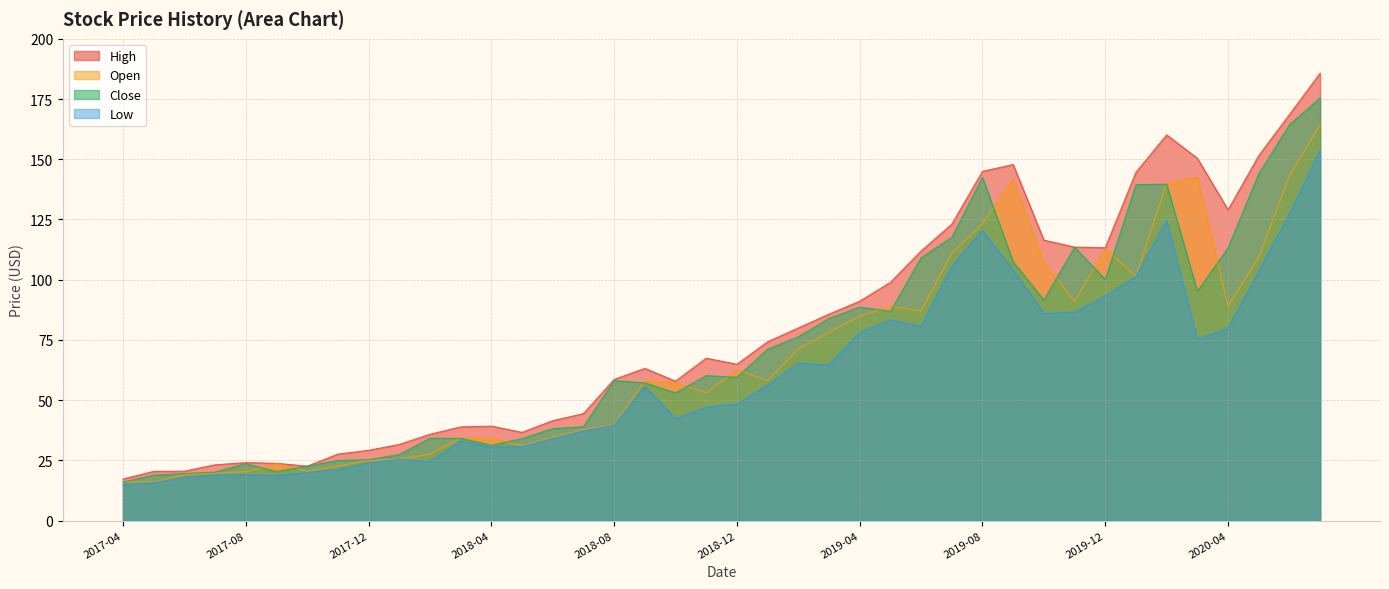

Which series changed the most between 2017-10 and 2018-04?

High